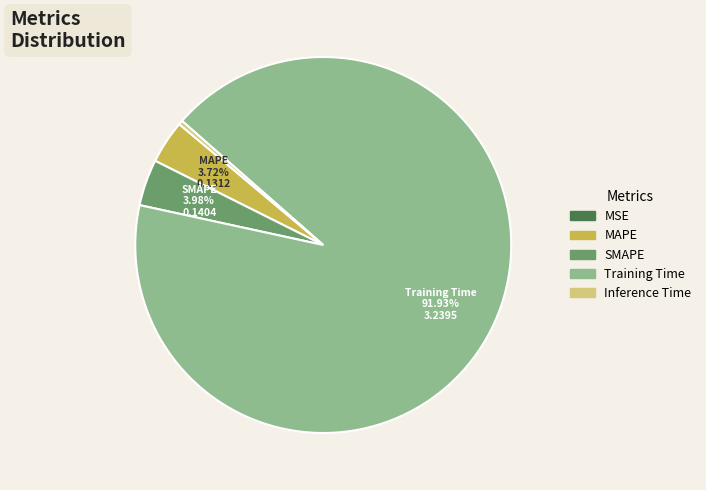

Does SMAPE account for over 50% of the chart?

No